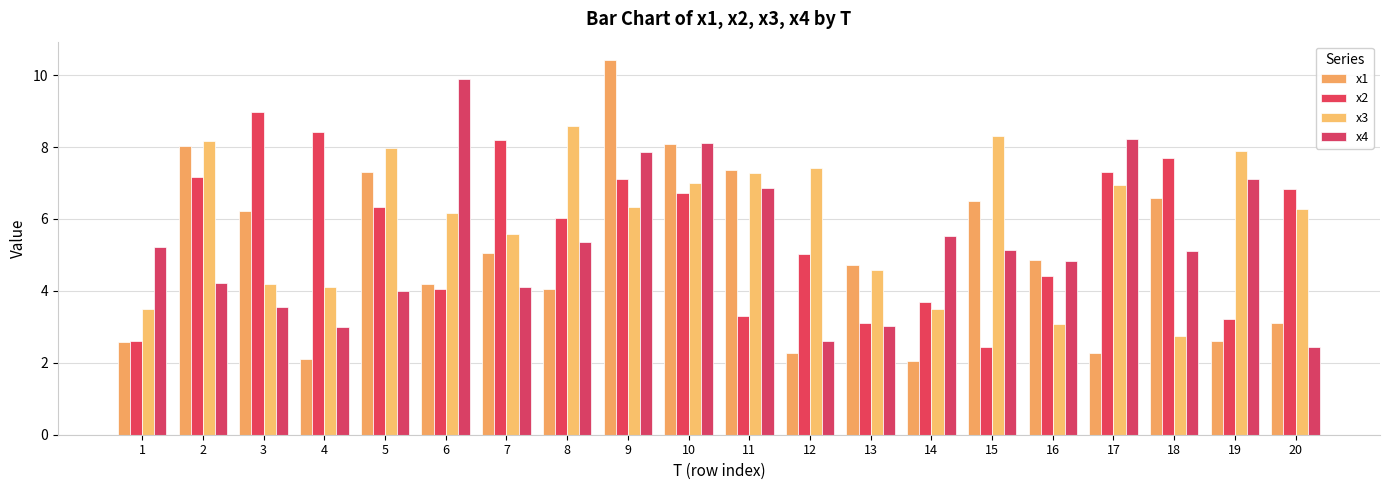

What is the difference between the second highest and second lowest values in the x4 series?

5.6